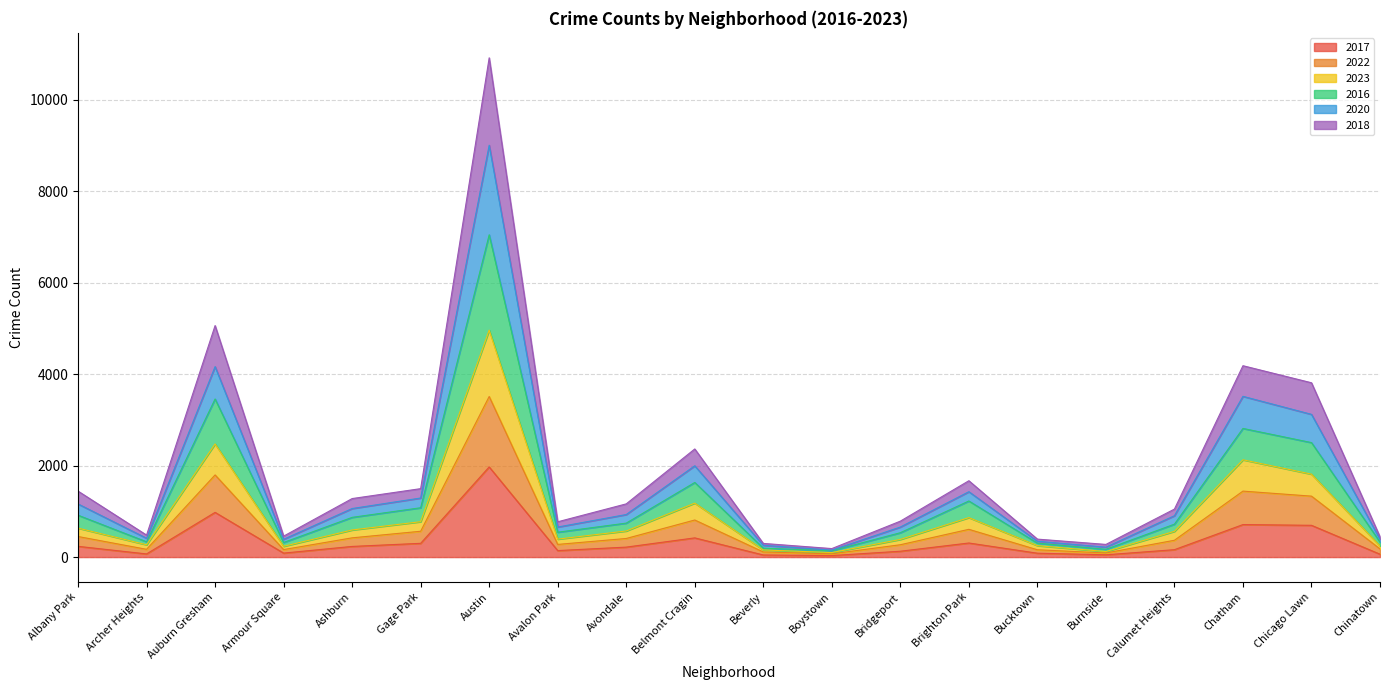

What is the total value across all series at Avondale?

1164